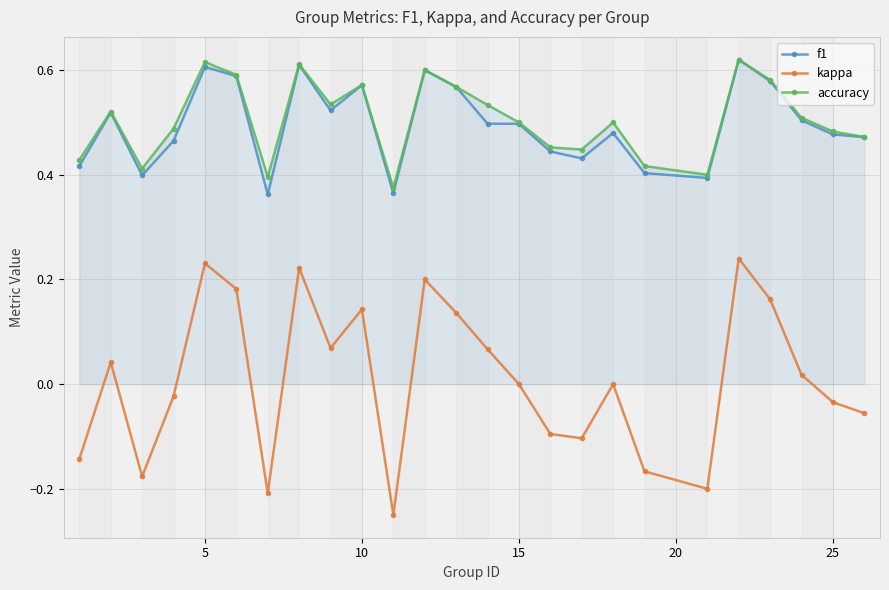

How many lines are shown in the chart?

3